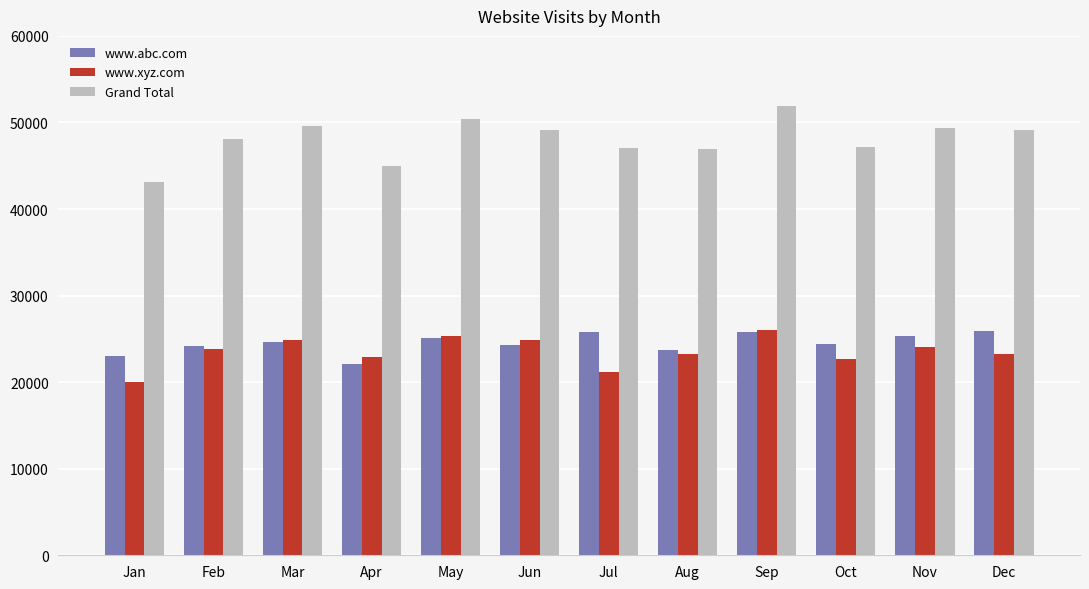

Is the value of Grand Total at Oct greater than the value of www.abc.com at Aug?

Yes